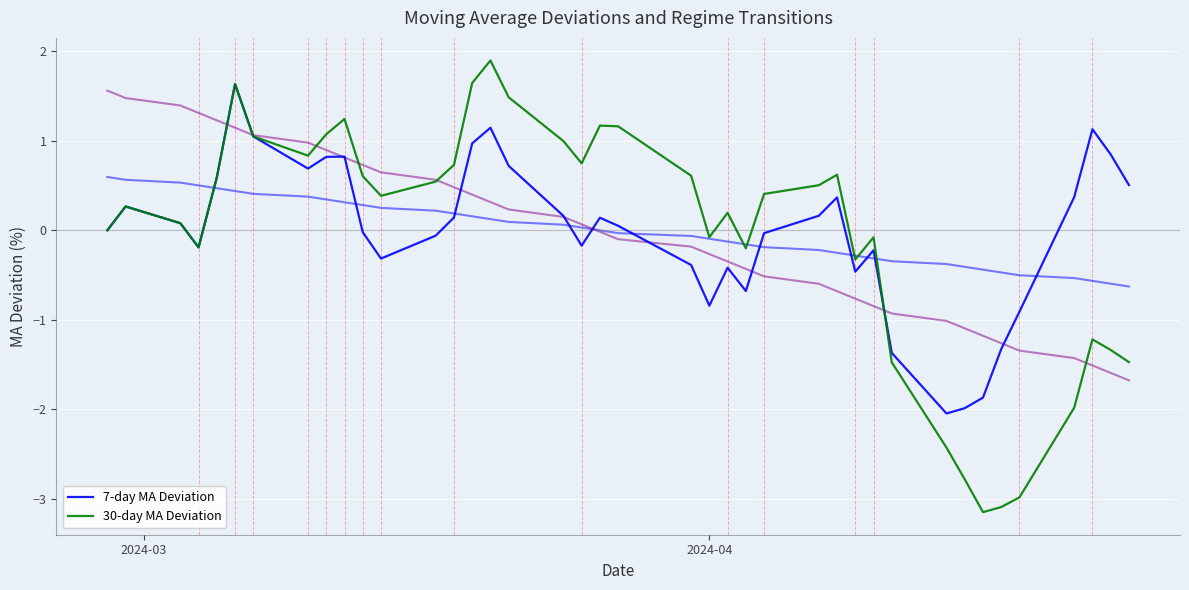

How many positive values does the 7-day MA Deviation series have?

21